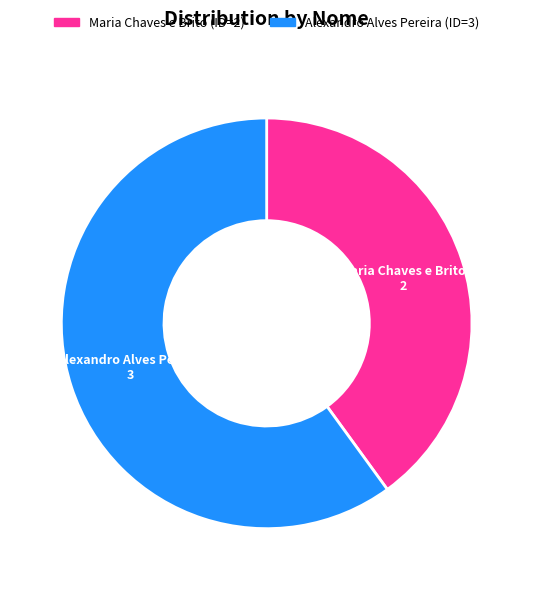

What is the smallest slice in the pie chart?

Maria Chaves e Brito